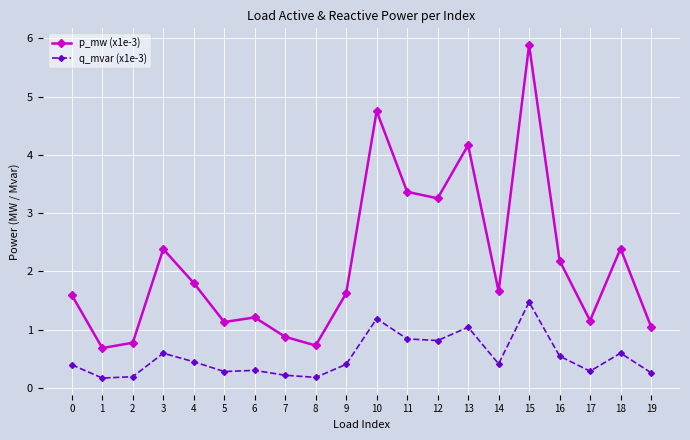

Which series has the largest range (max minus min)?

p_mw (x1e-3)